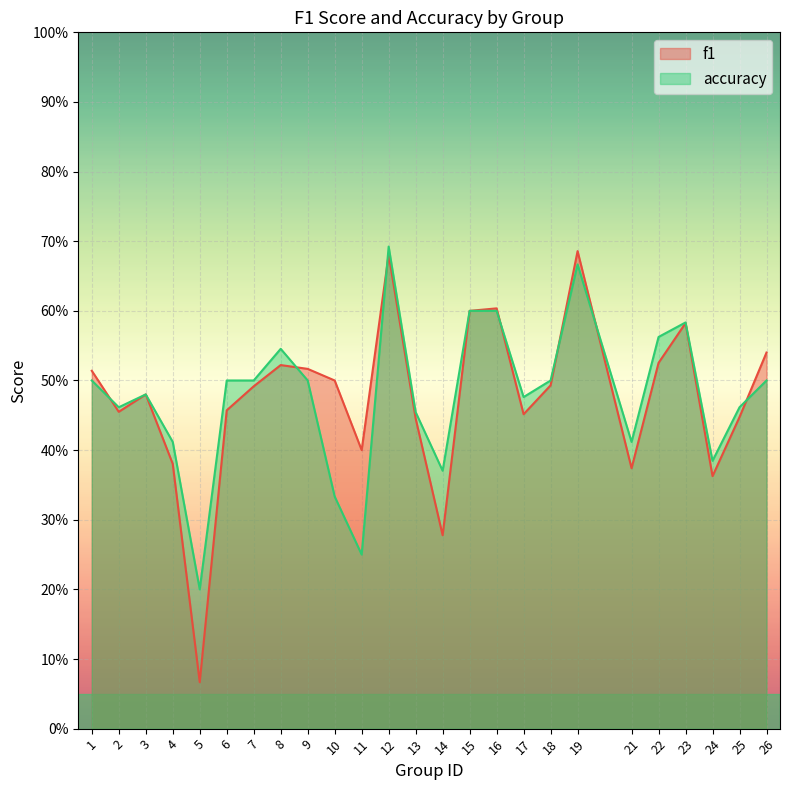

What is the difference between the maximum and minimum values in the accuracy series?

0.5